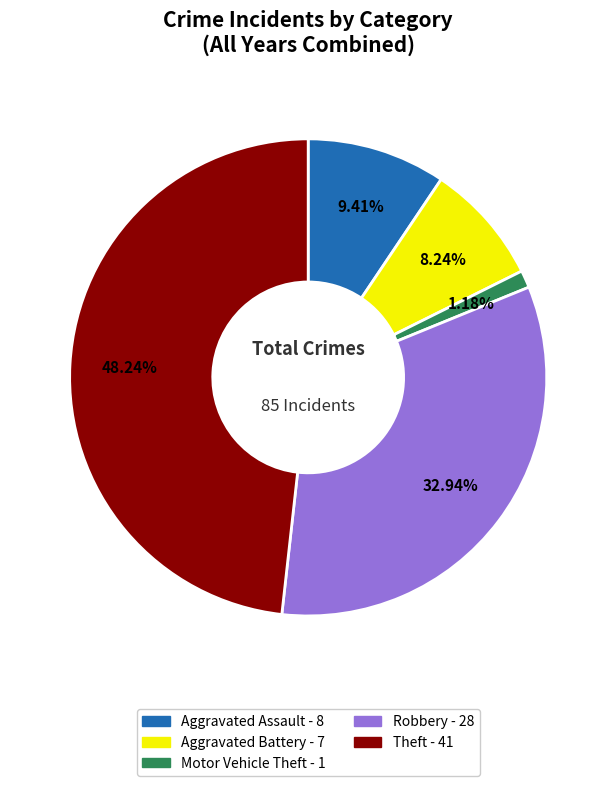

What is the smallest slice in the pie chart?

Motor Vehicle Theft